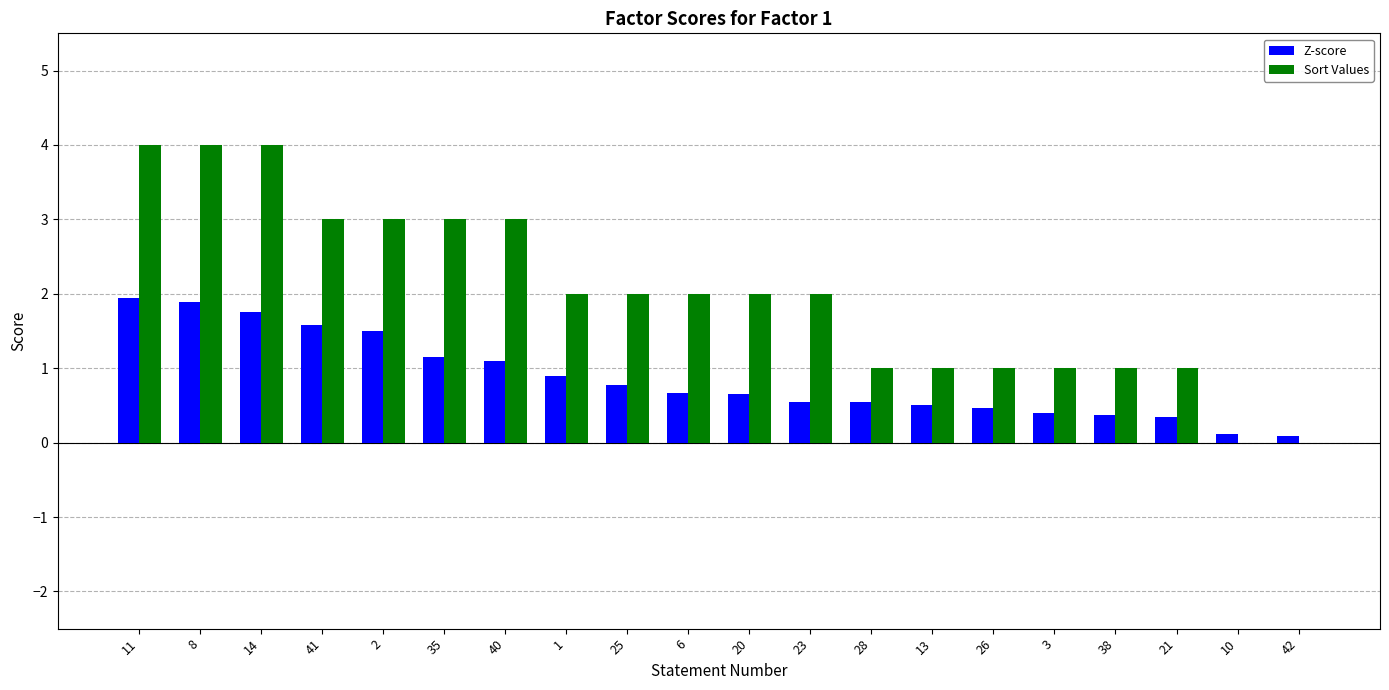

Which series has the largest total across all categories?

Sort Values